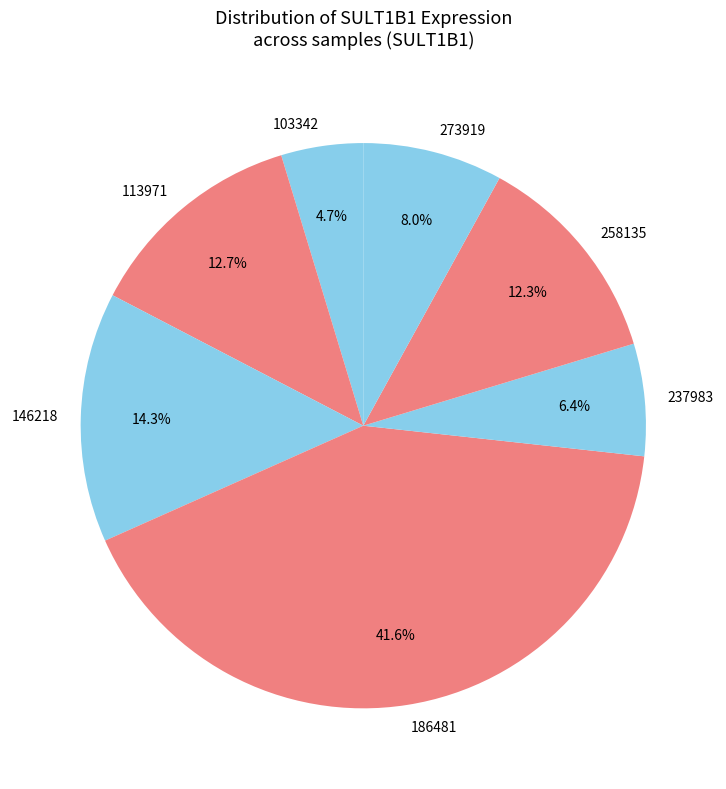

How many segments does this pie chart have?

7